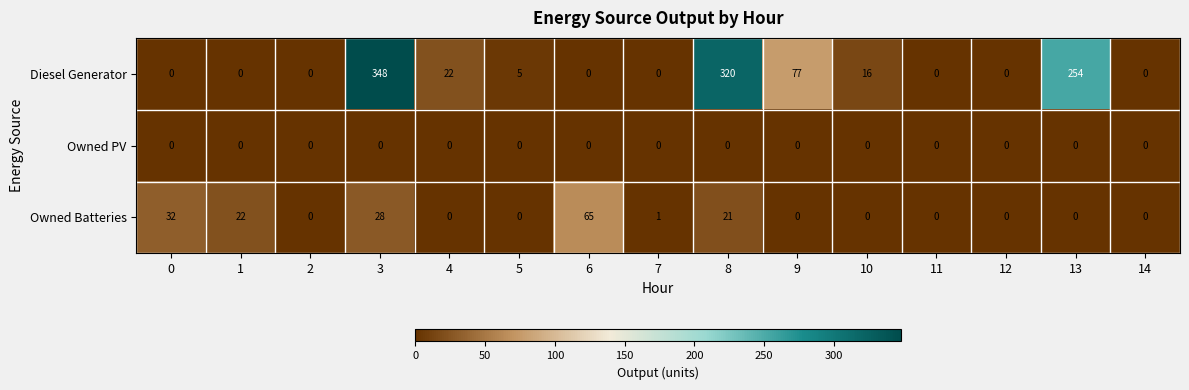

What is the total value across all series at 1?

22